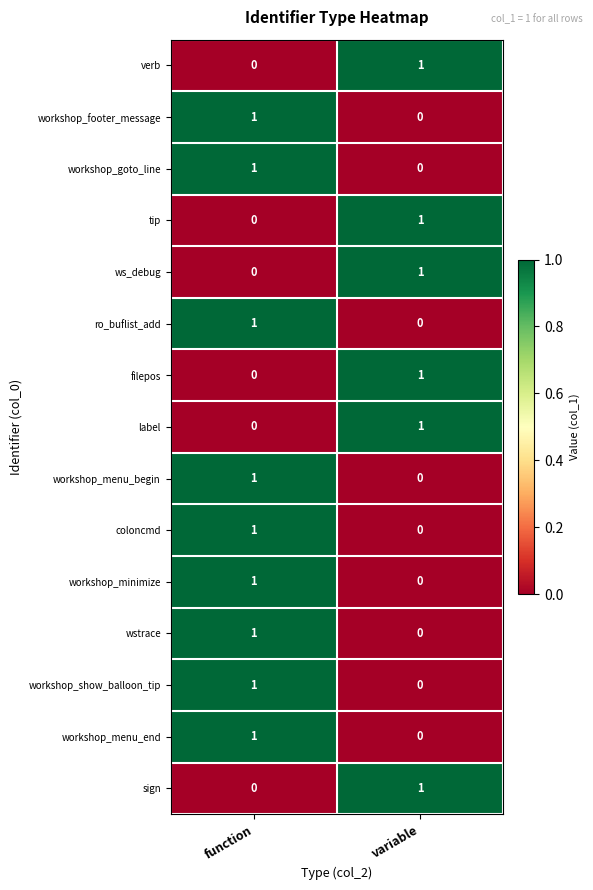

Reading left to right, extract all data points from this chart.

verb: 0	1
workshop_footer_message: 1	0
workshop_goto_line: 1	0
tip: 0	1
ws_debug: 0	1
ro_buflist_add: 1	0
filepos: 0	1
label: 0	1
workshop_menu_begin: 1	0
coloncmd: 1	0
workshop_minimize: 1	0
wstrace: 1	0
workshop_show_balloon_tip: 1	0
workshop_menu_end: 1	0
sign: 0	1